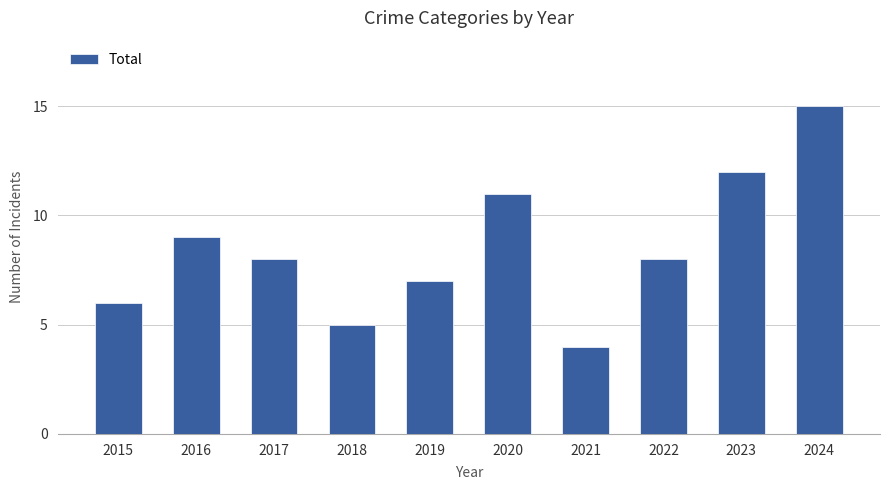

The value at 2016 is 3. True or false?

False